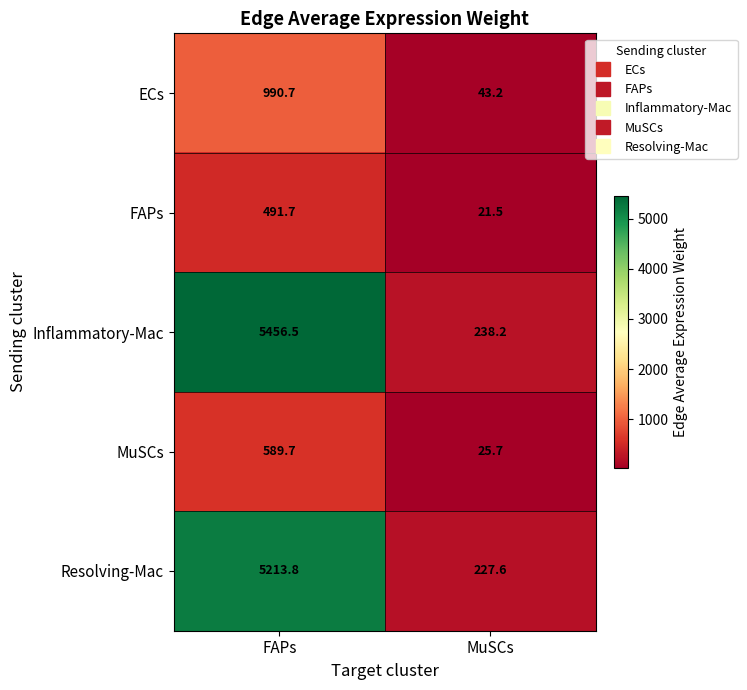

Is it true that ECs equals 990.7 at FAPs?

True